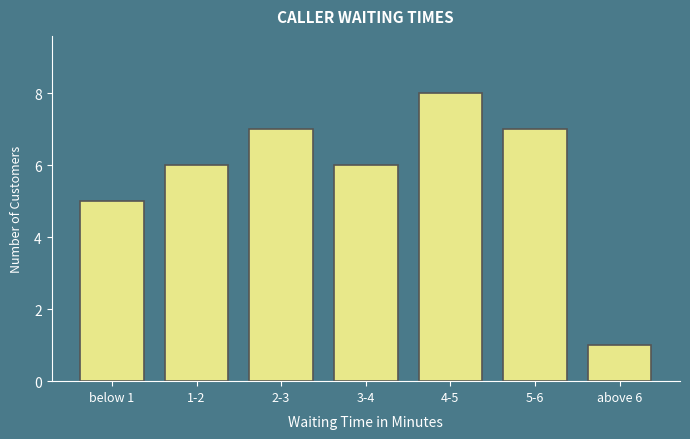

Reading left to right, transcribe all the data shown in this chart.

below 1=5	1-2=6	2-3=7	3-4=6	4-5=8	5-6=7	above 6=1